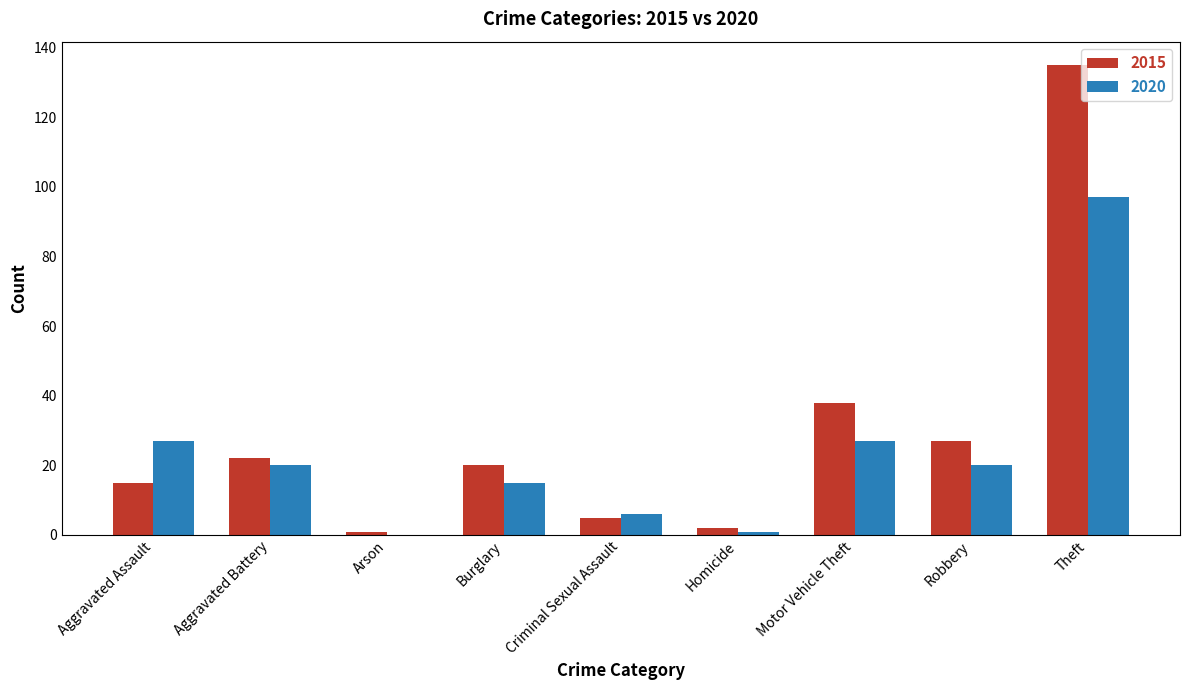

The value of 2020 at Burglary is 15. True or false?

True